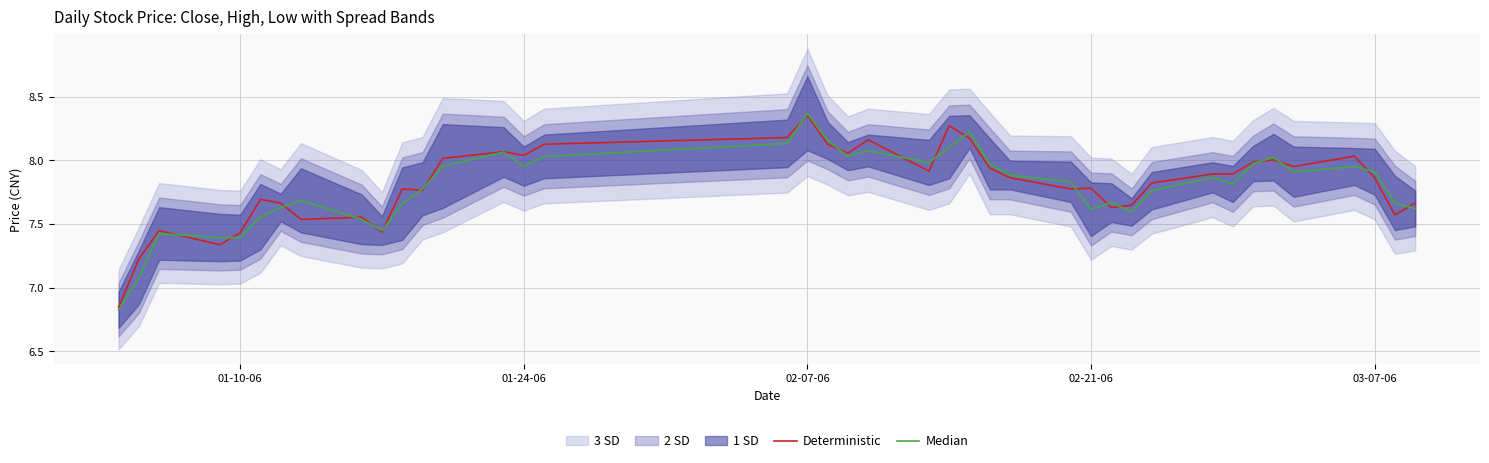

Is it true that Median equals 3.6 at 01-10-06?

False